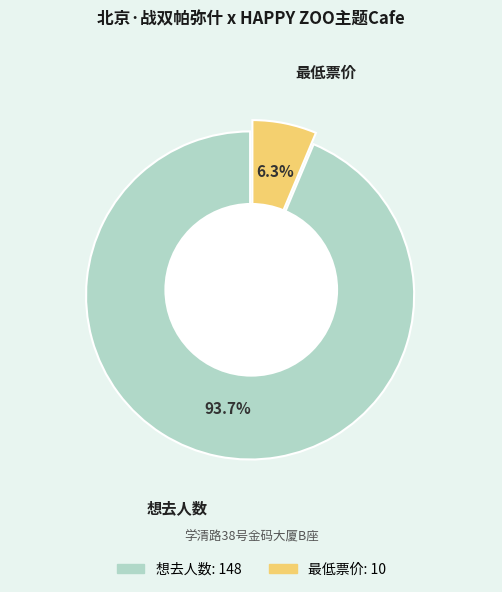

Which category has the smallest portion of the pie?

最低票价